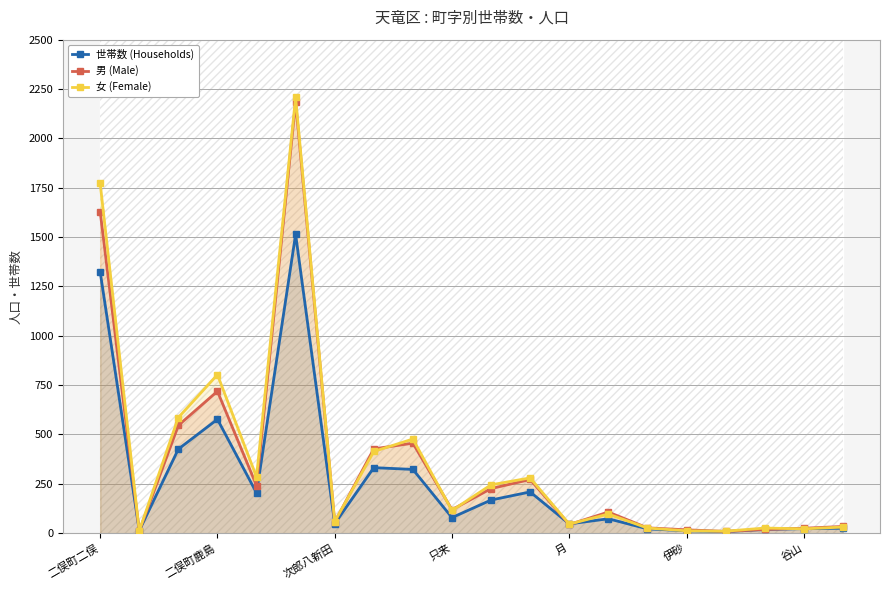

What is the maximum value for 世帯数 (Households)?

1514